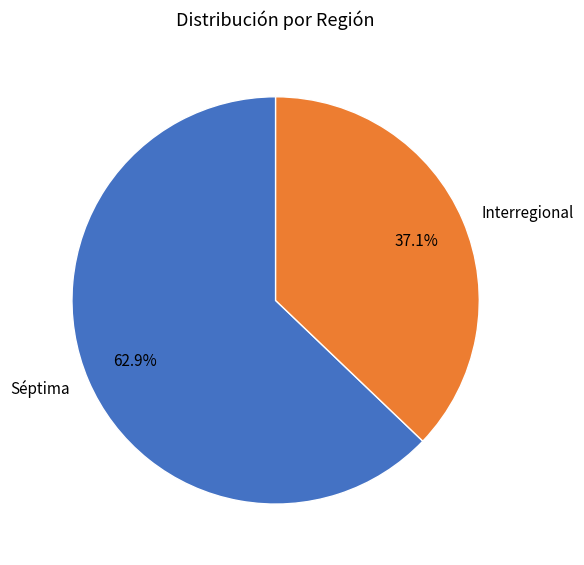

True or false: Séptima accounts for 71% of the total.

False